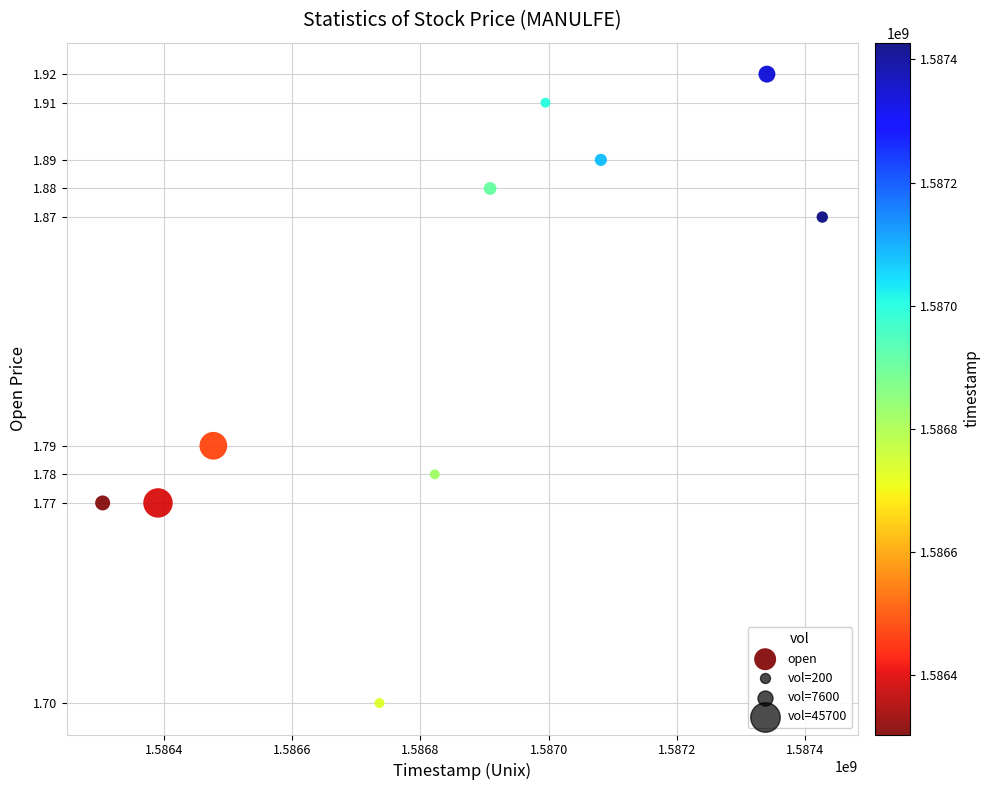

What is the average X value?

1586848320.0